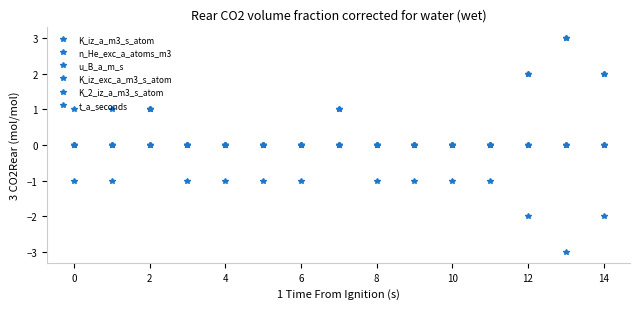

How many lines are shown in the chart?

6